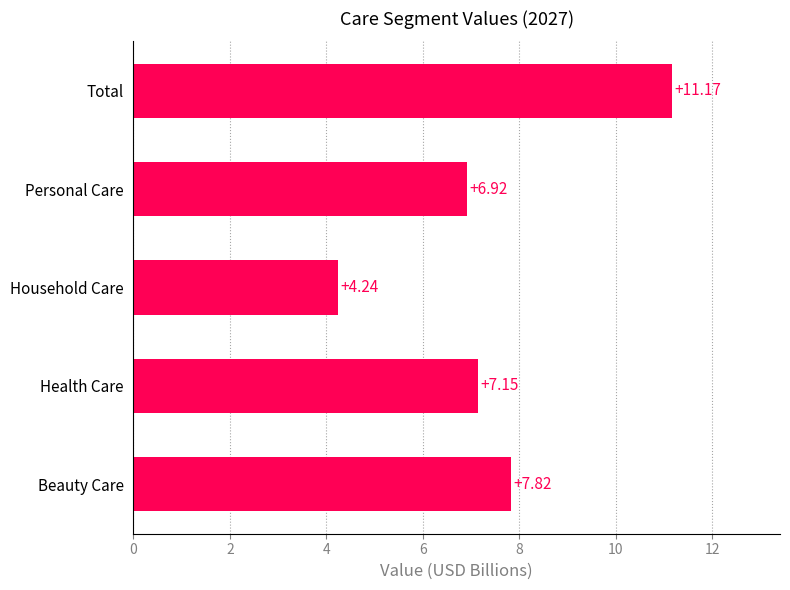

What is the difference between the second highest and minimum values?

3.6